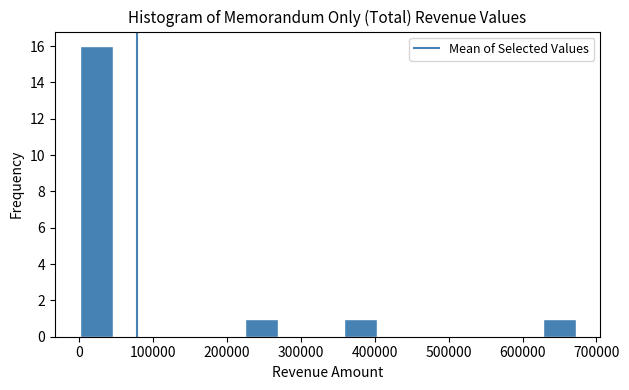

What is the height of the bar covering 0 to 40000 on the x-axis? Neither the bar edges nor the heights are printed on the chart, so give them approximately, as read against the axes.

16